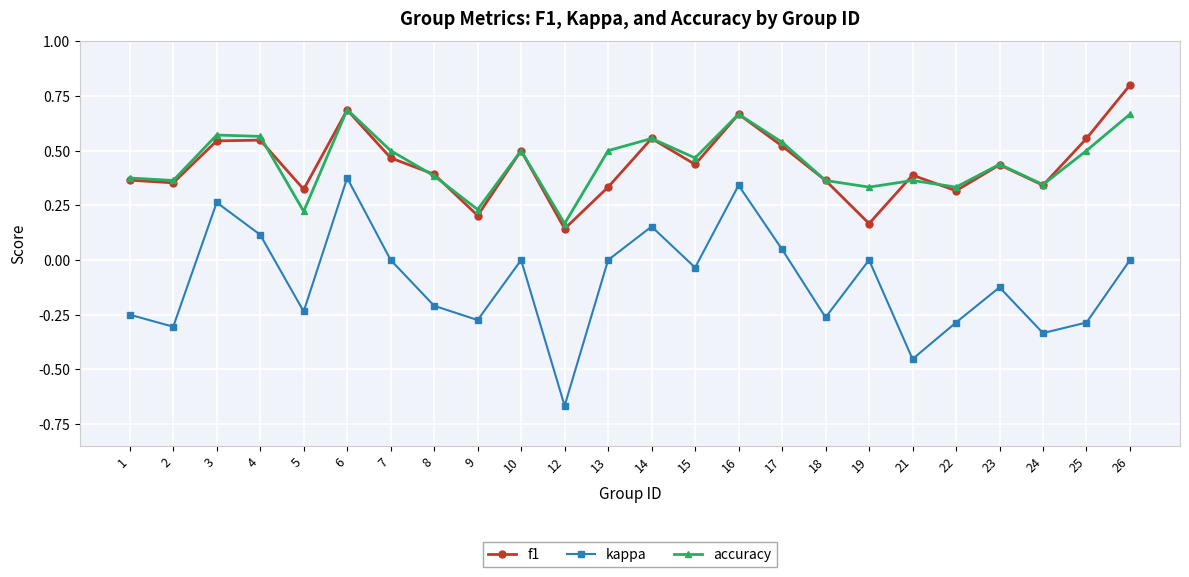

True or false: kappa and accuracy cross at least once.

False